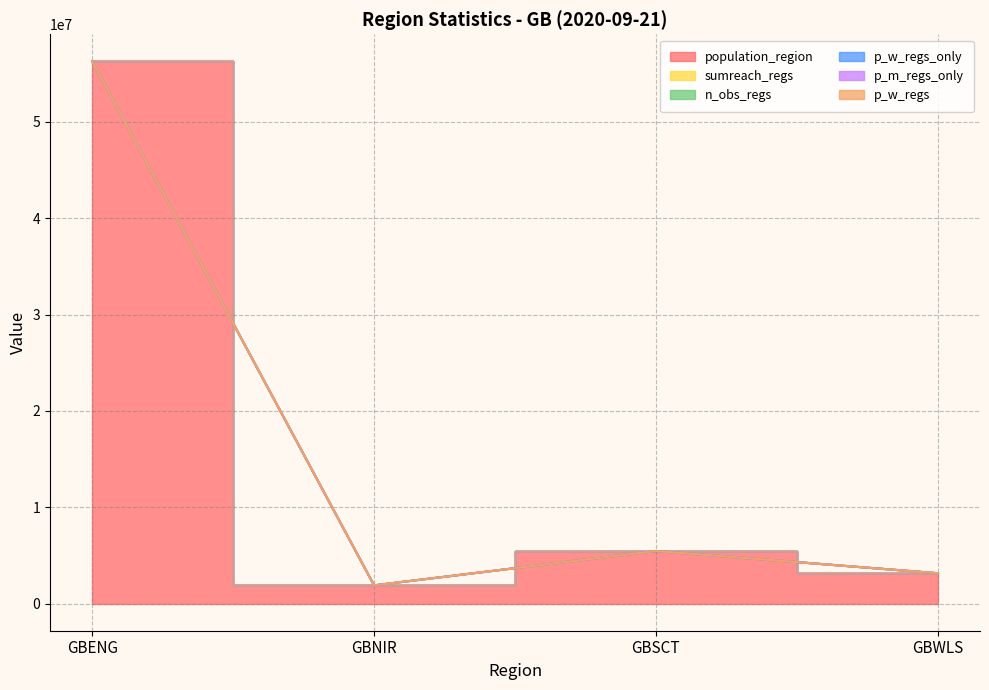

Between GBWLS and GBSCT, which is larger?

GBSCT